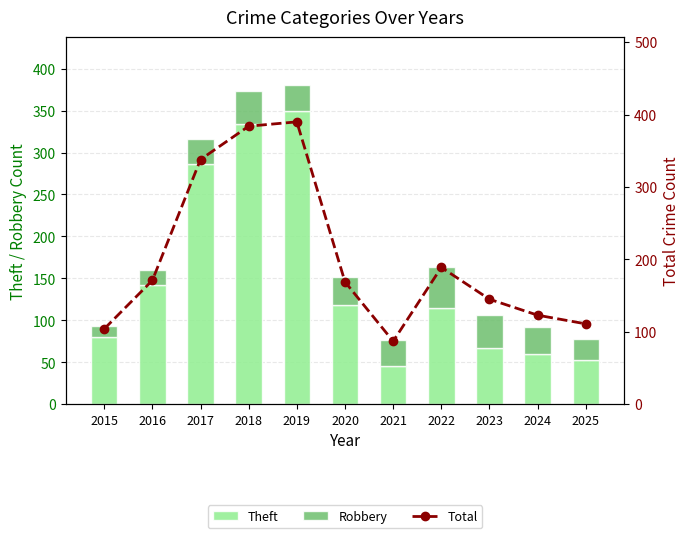

The value of Total at 2016 is 89. True or false?

False